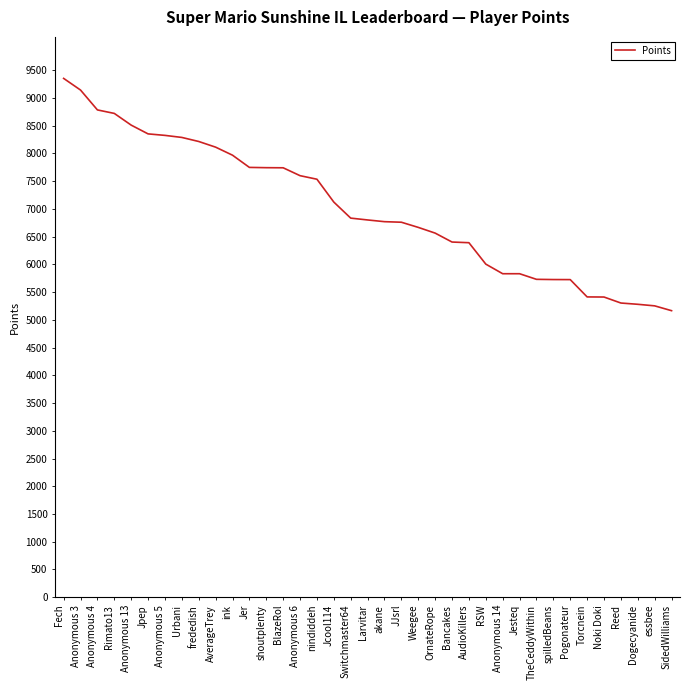

What is the change in value from Anonymous 6 to TheCeddyWithin?

-1868